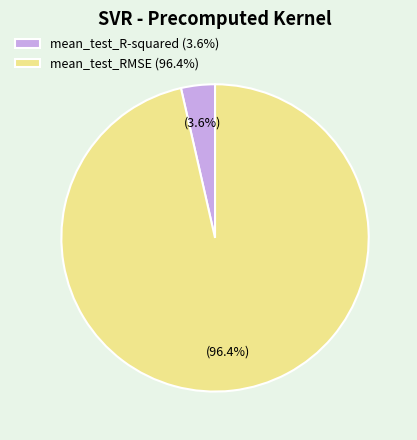

How much of the chart is everything except mean_test_R-squared?

96.4%